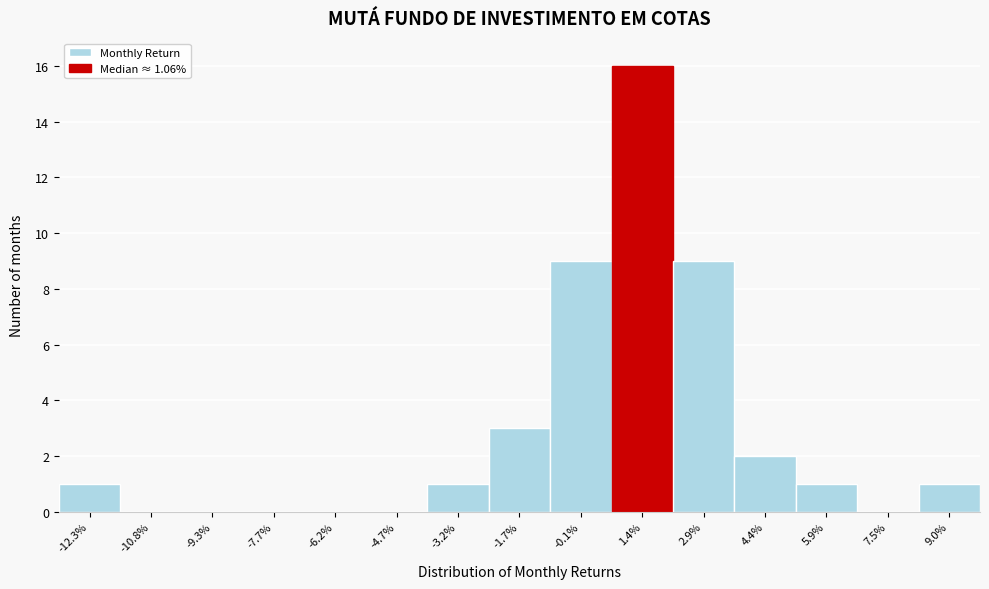

Reading left to right, transcribe all the data shown in this chart.

-12.3%=1	-10.8%=0	-9.3%=0	-7.7%=0	-6.2%=0	-4.7%=0	-3.2%=1	-1.7%=3	-0.1%=9	1.4%=16	2.9%=9	4.4%=2	5.9%=1	7.5%=0	9.0%=1